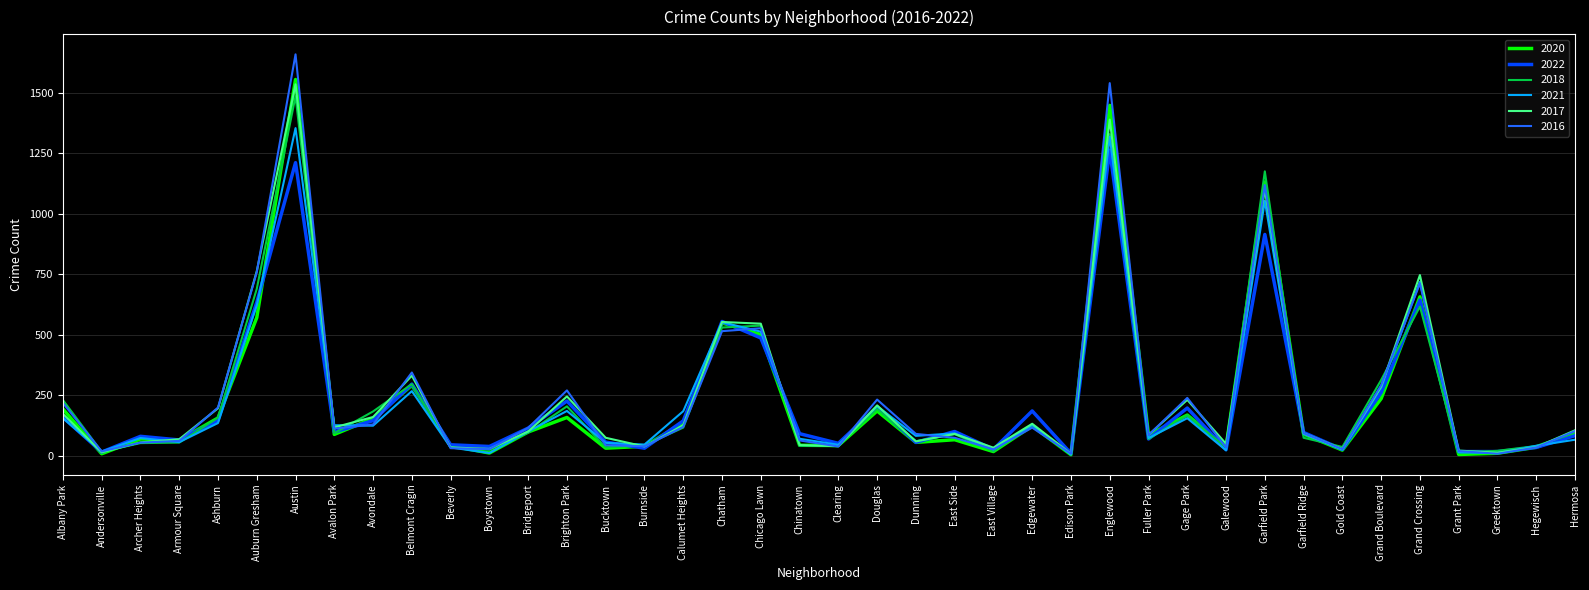

The value of 2020 at Brighton Park is 45. True or false?

False